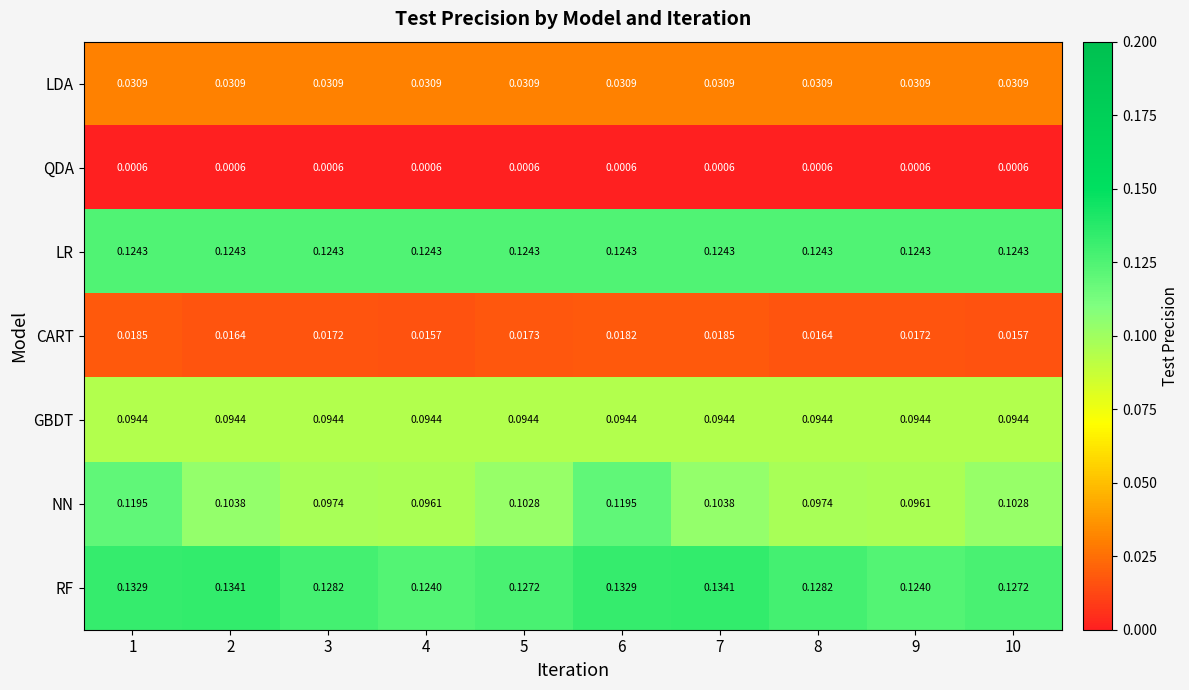

Which series has the largest range (max minus min)?

NN